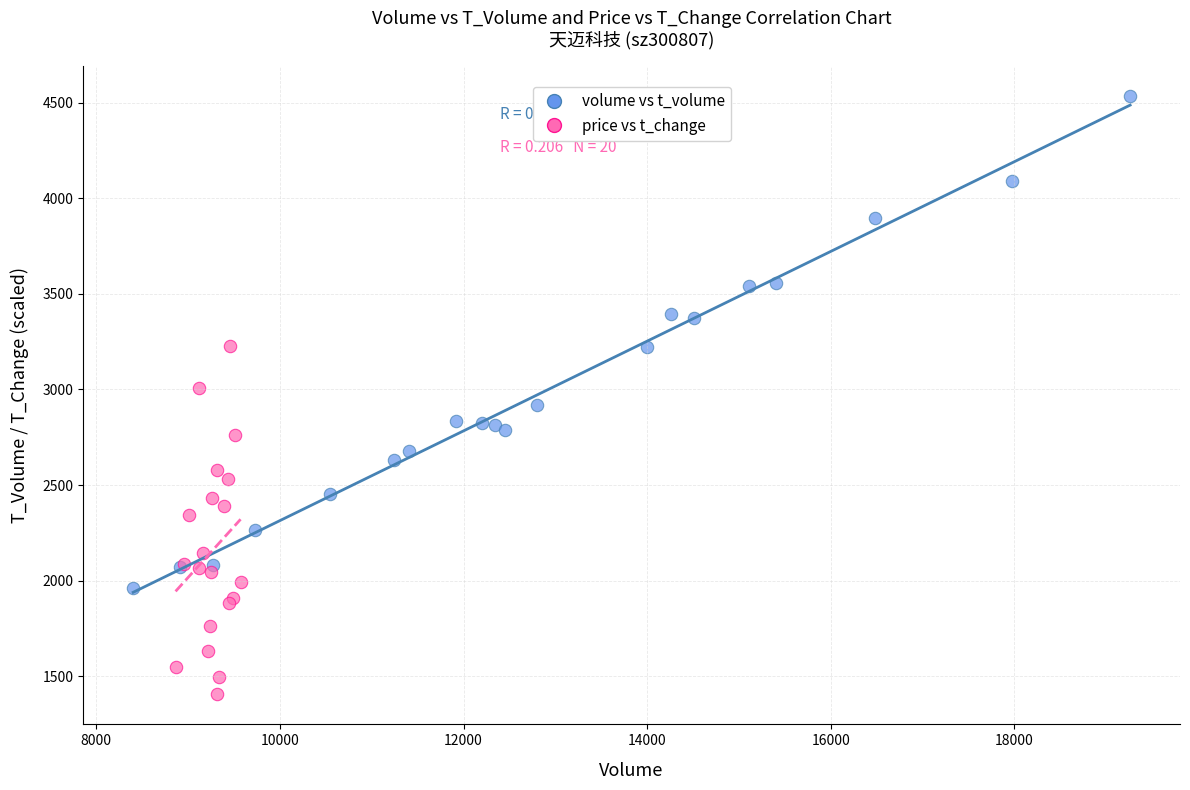

Which series has the widest spread of Y values?

volume vs t_volume